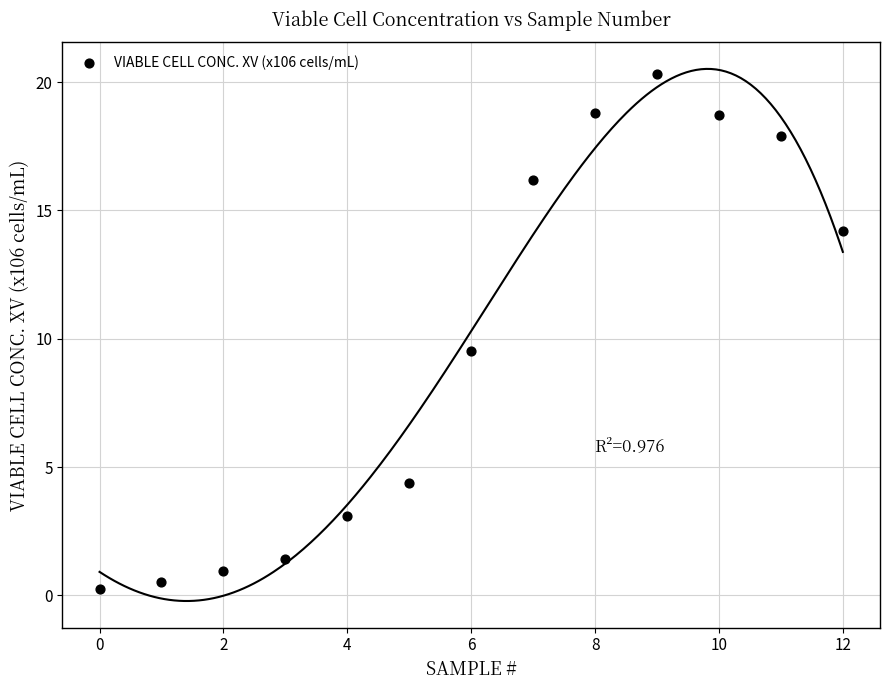

What Y value in the scatter plot is closest to 10?

9.5